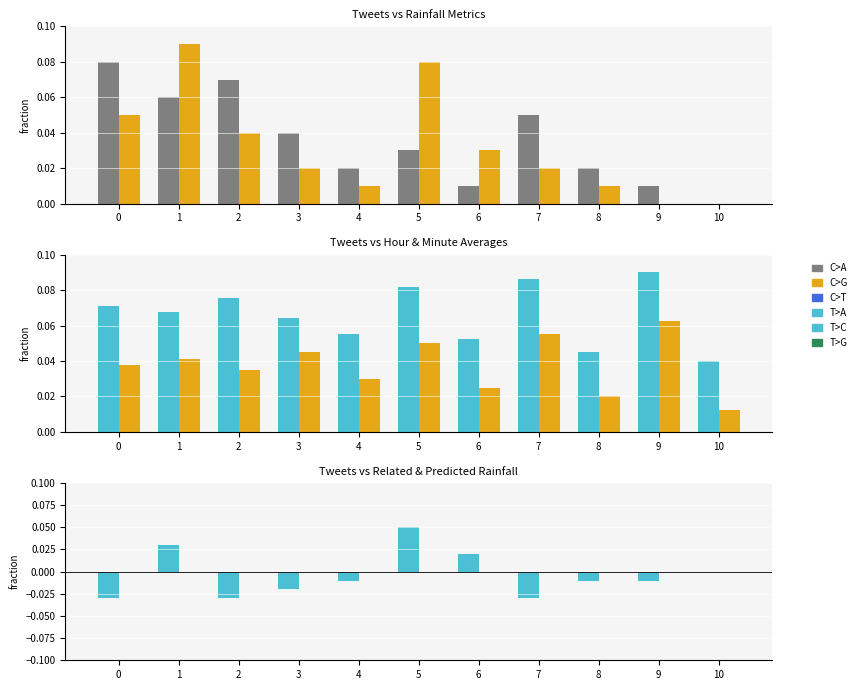

Are the bars horizontal?

No